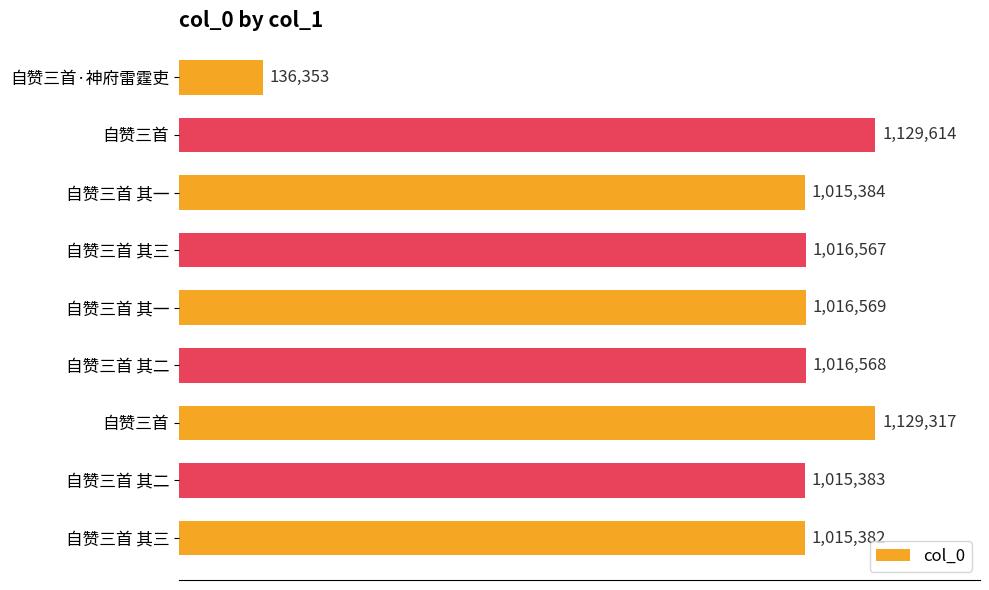

Does the chart contain any negative values?

No